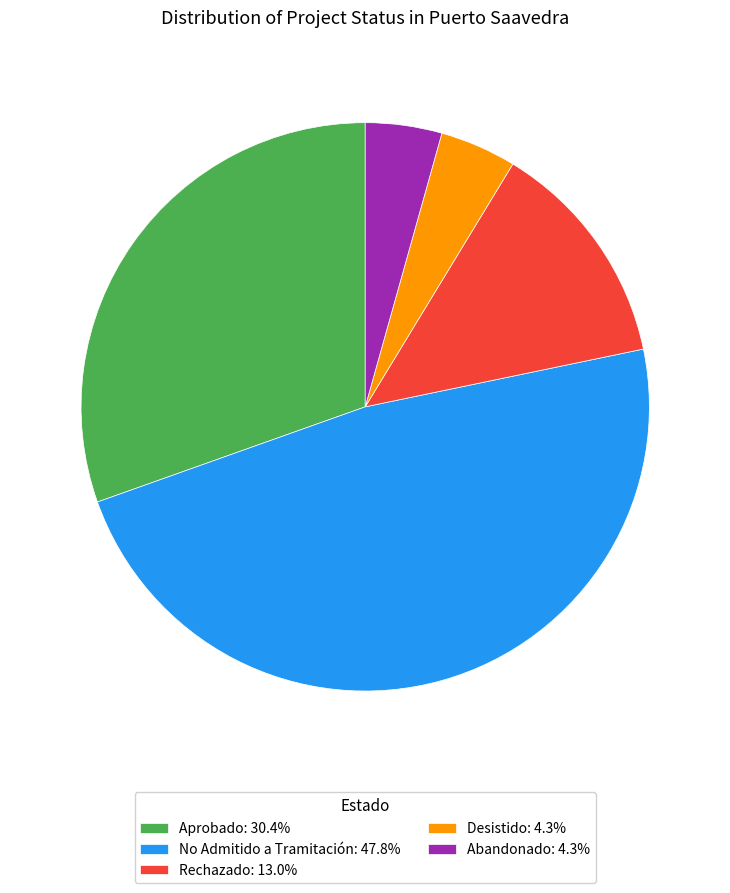

How many slices are in this pie chart?

5